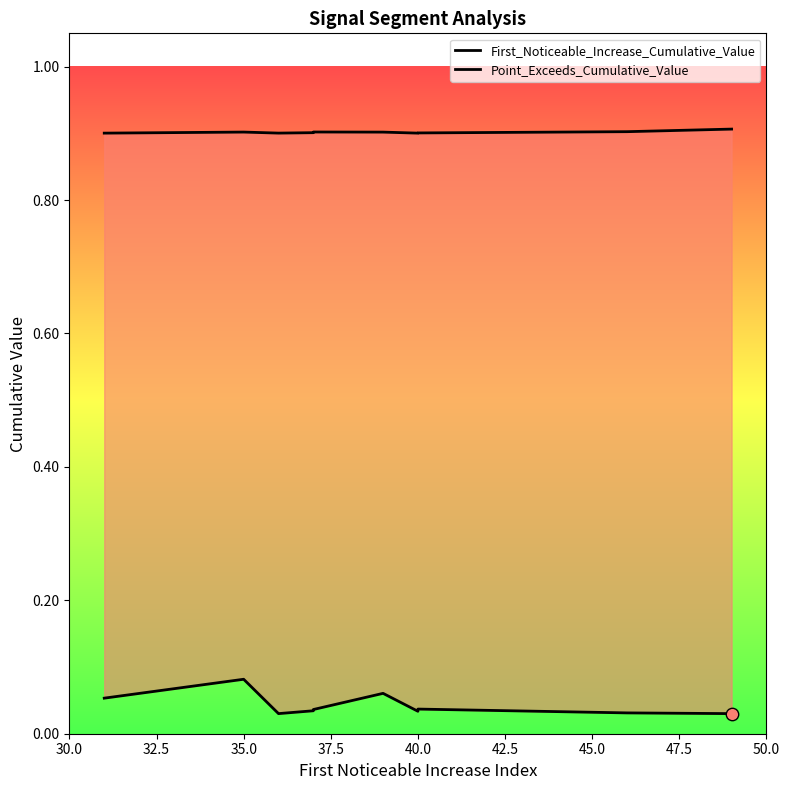

At how many categories does at least one series exceed 0?

10